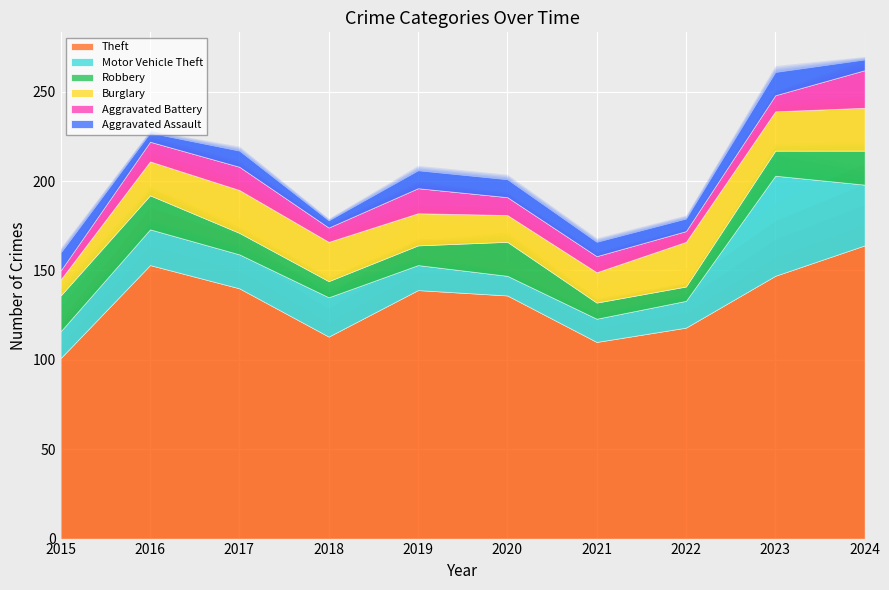

Rank the categories by Motor Vehicle Theft value from lowest to highest.

2020, 2021, 2019, 2015, 2022, 2017, 2016, 2018, 2024, 2023